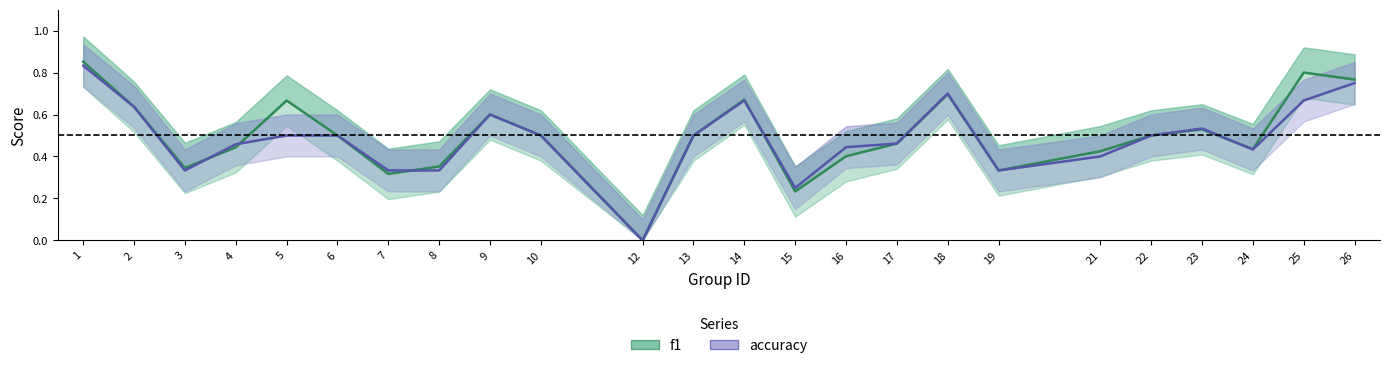

True or false: accuracy has more than 0 points higher than both neighbors.

True